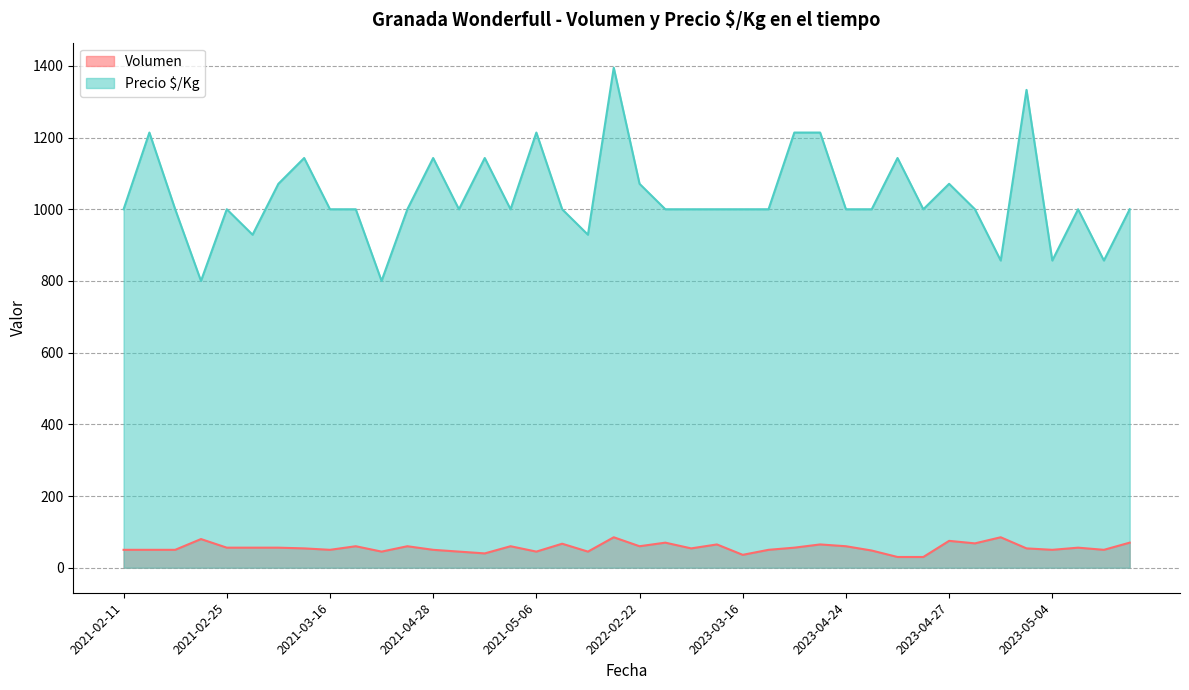

What is the spread (max minus min) of values at 2023-04-27?

996